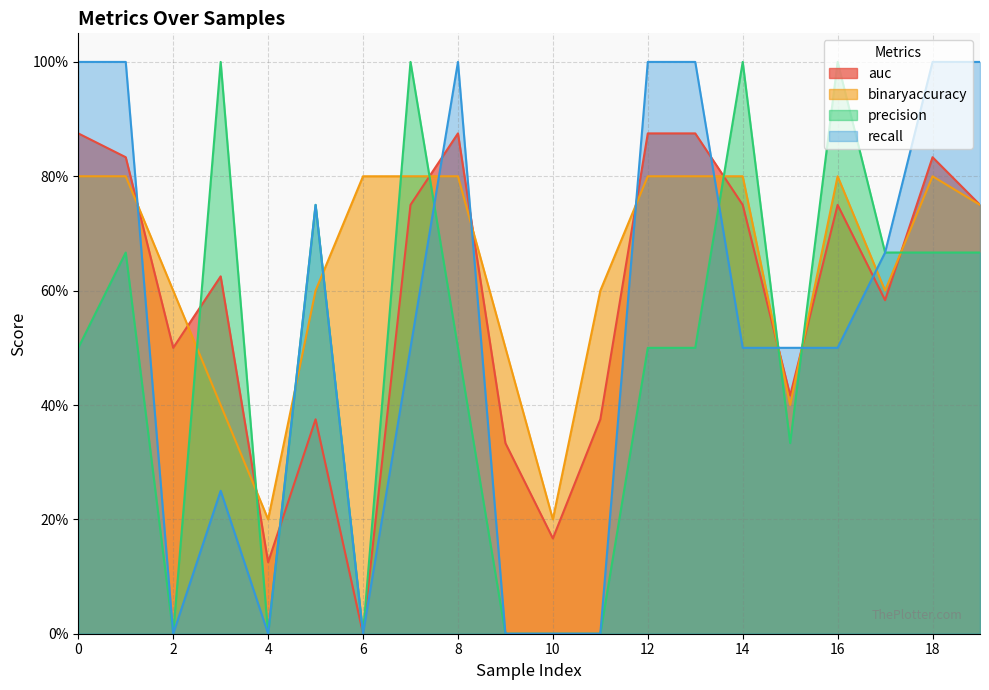

What is the difference between the highest and lowest values at 12?

0.5